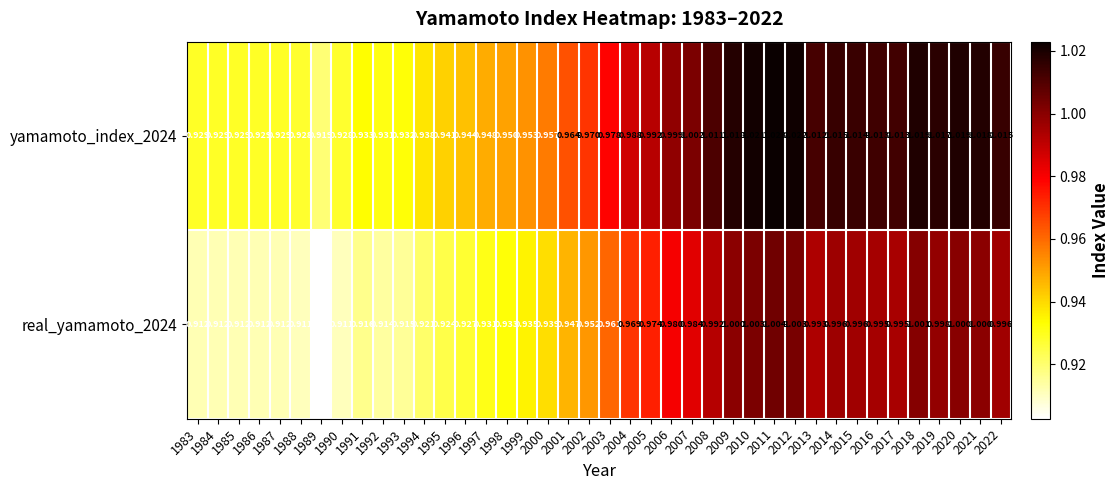

Is the value of real_yamamoto_2024 at 1987 greater than the value of yamamoto_index_2024 at 1995?

No